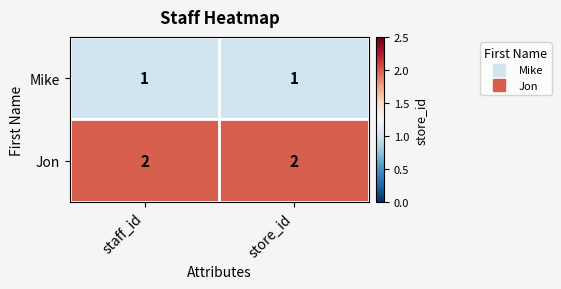

Reading left to right, list all the values displayed in this chart.

Mike: 1	1
Jon: 2	2